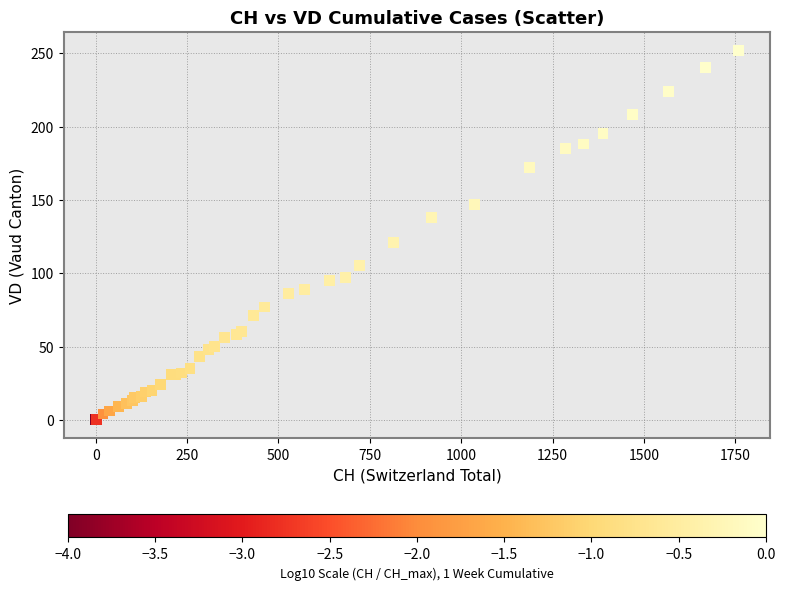

What Y value in the scatter plot is closest to 126?

121